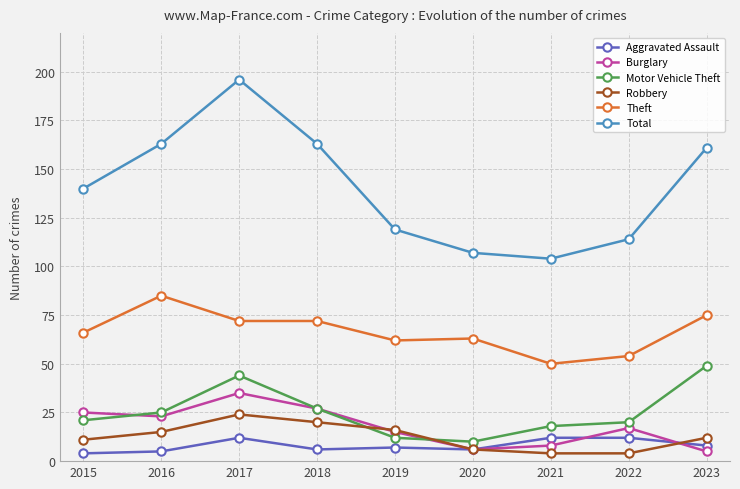

True or false: Robbery and Total intersect in this chart.

False